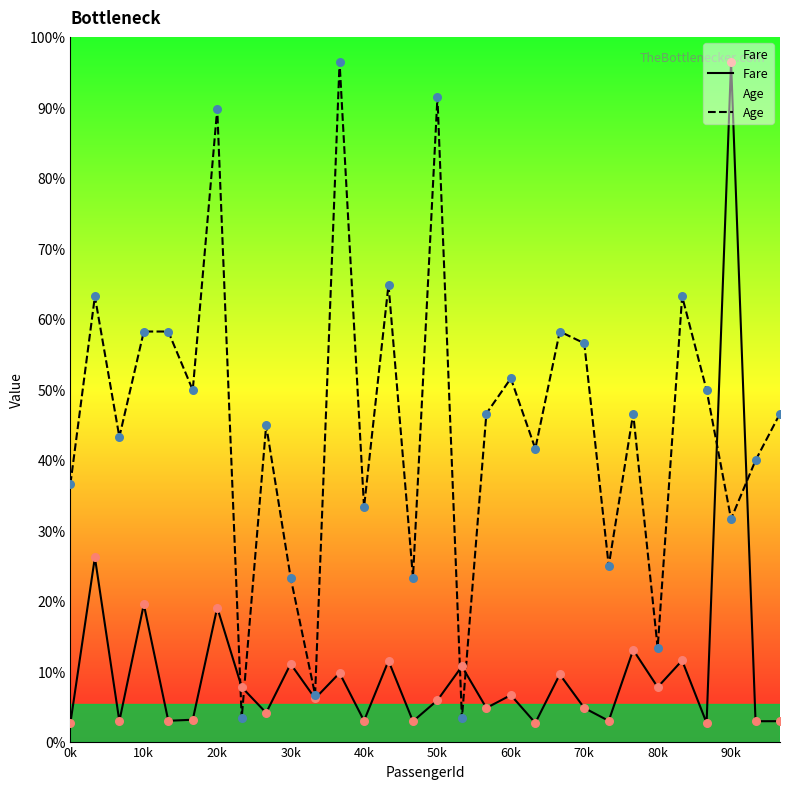

Which series contains the lowest Y value?

Fare